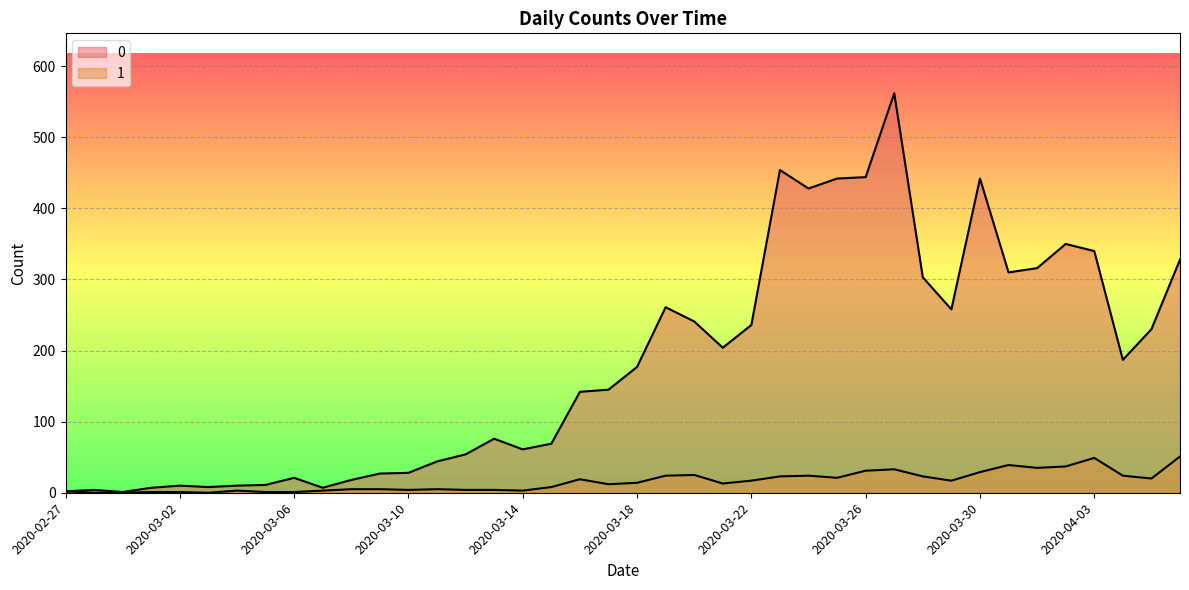

How many interior local valleys does the 1 series have?

9